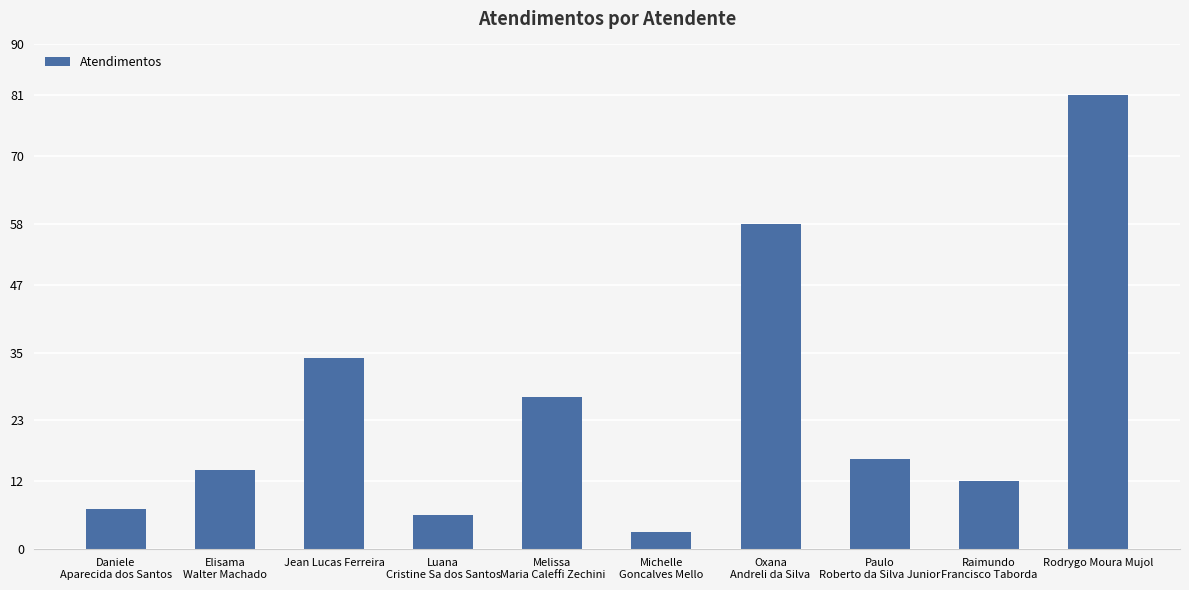

Between Jean Lucas Ferreira and Rodrygo Moura Mujol, which is larger?

Rodrygo Moura Mujol